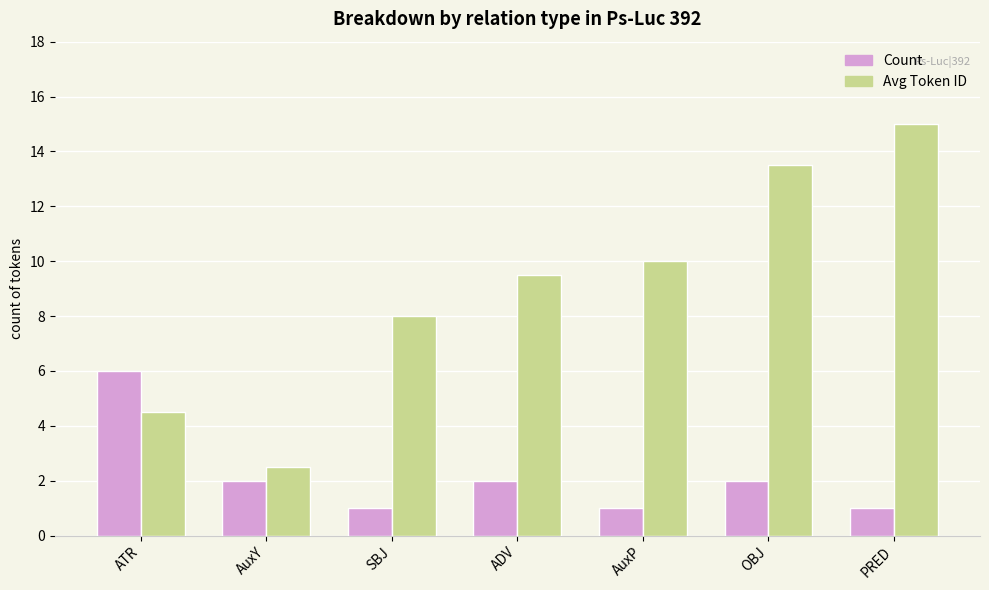

How many groups of bars are there?

7